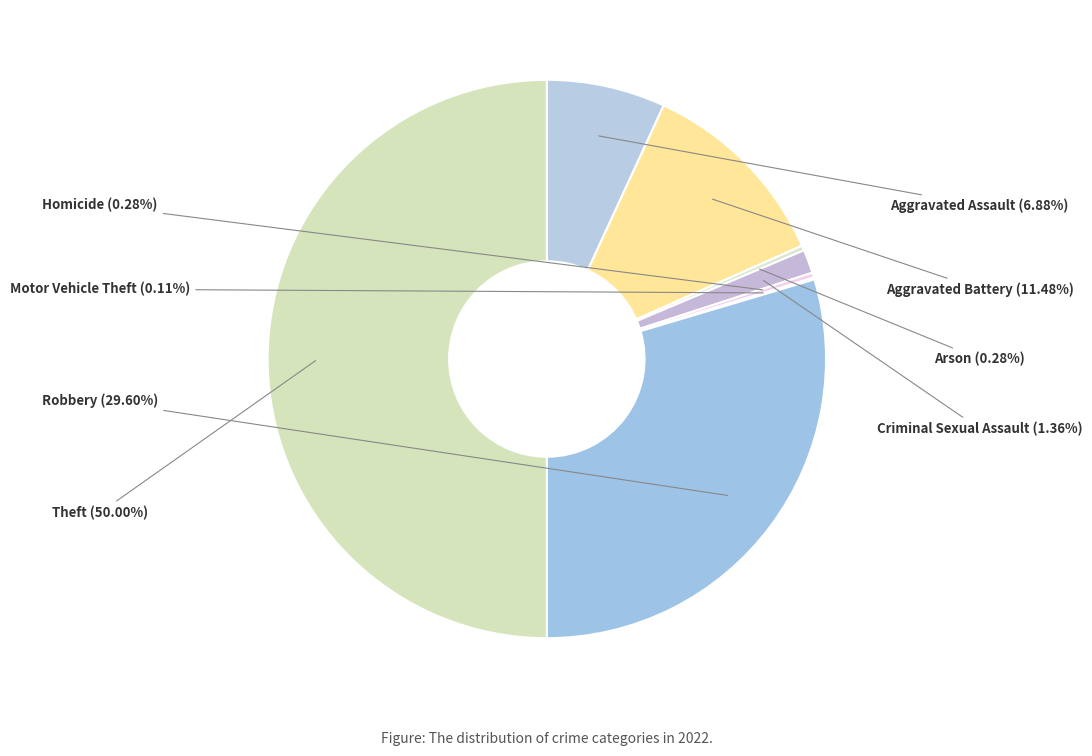

True or false: Aggravated Battery accounts for 1% of the total.

False